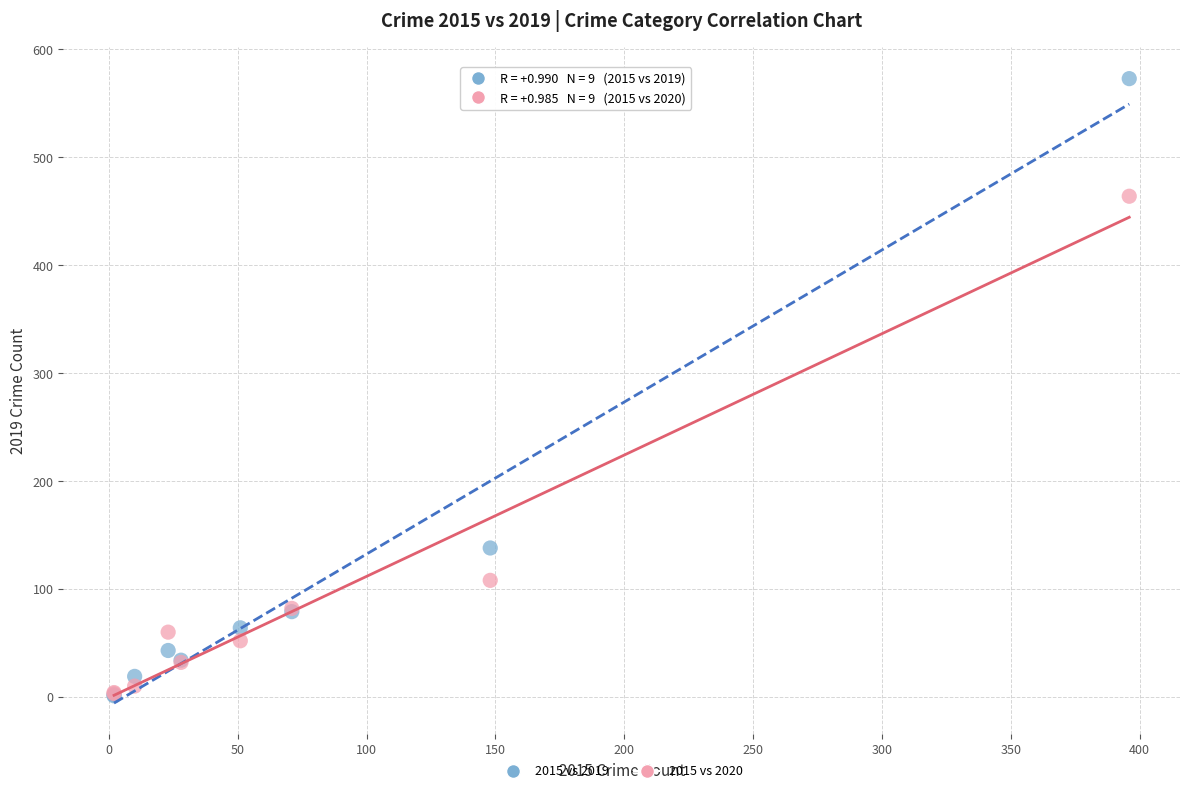

Across all series, what Y value is closest to 287?

138